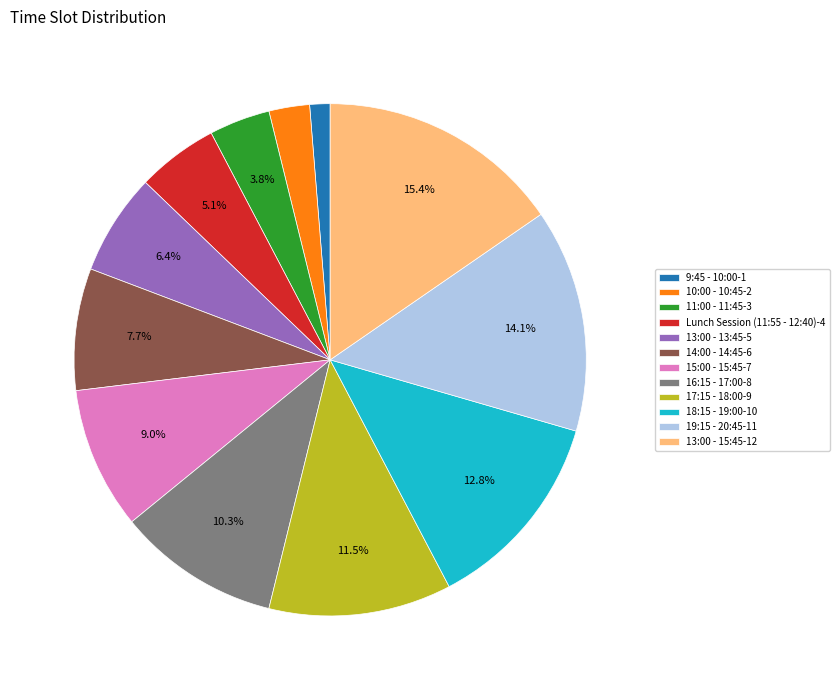

To the nearest percent, what is the average slice percentage?

8%